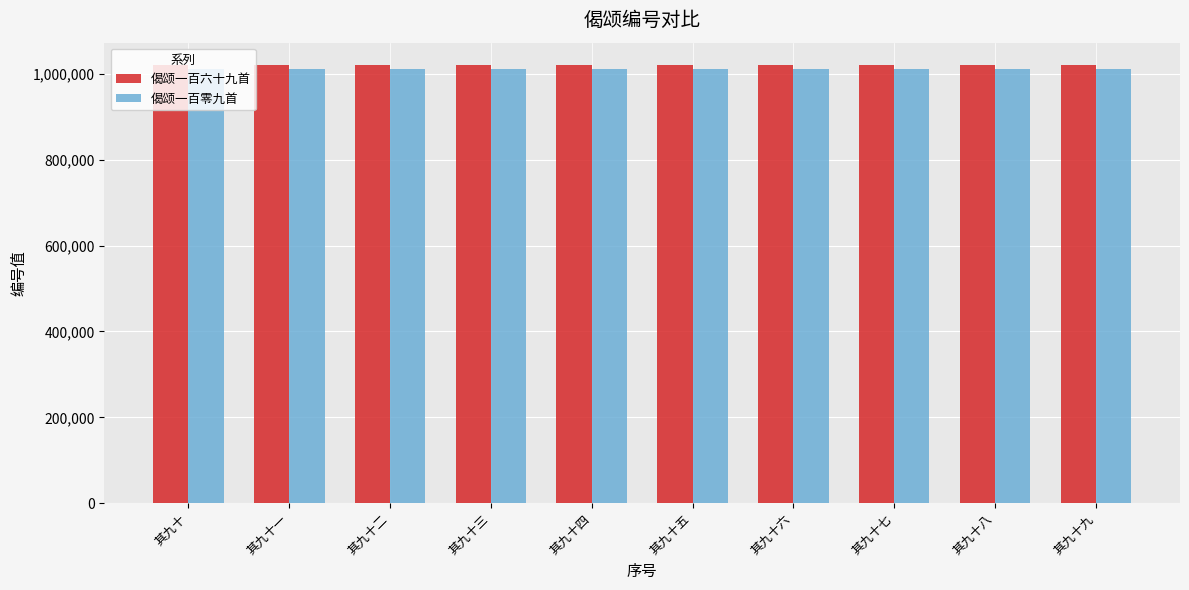

What position from the left is 其九十一?

2